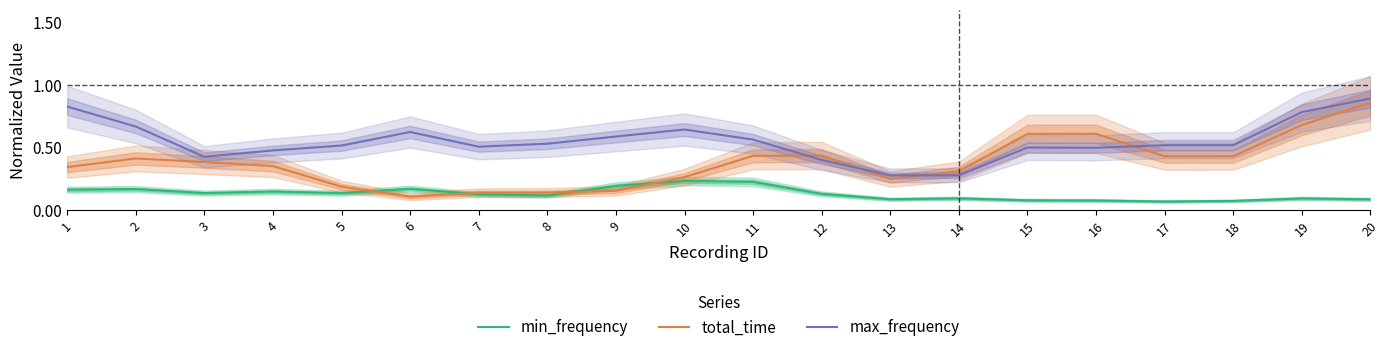

True or false: total_time has a value of 0.2 at 7.

False